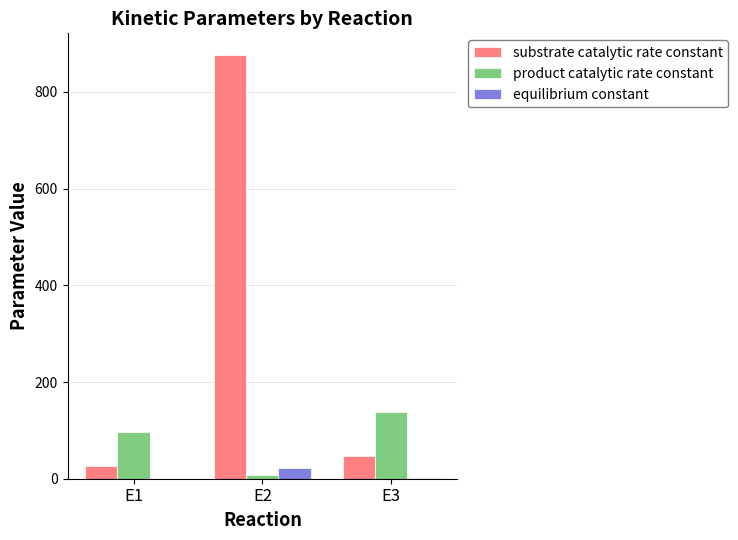

How many distinct data groups are displayed?

3